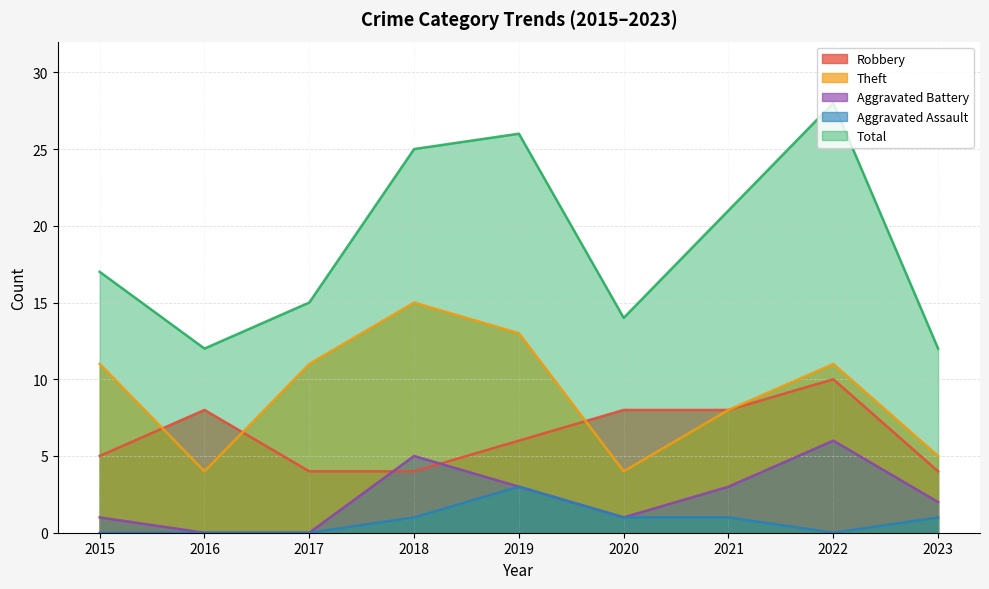

The value of Total at 2019 is 45. True or false?

False